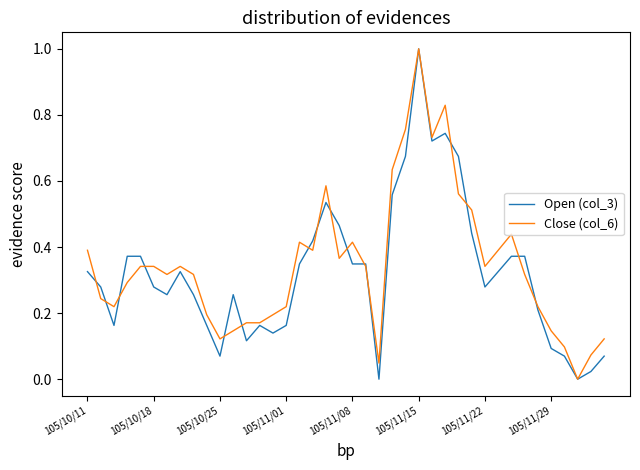

What are all the series names shown in the legend?

Open (col_3), Close (col_6)